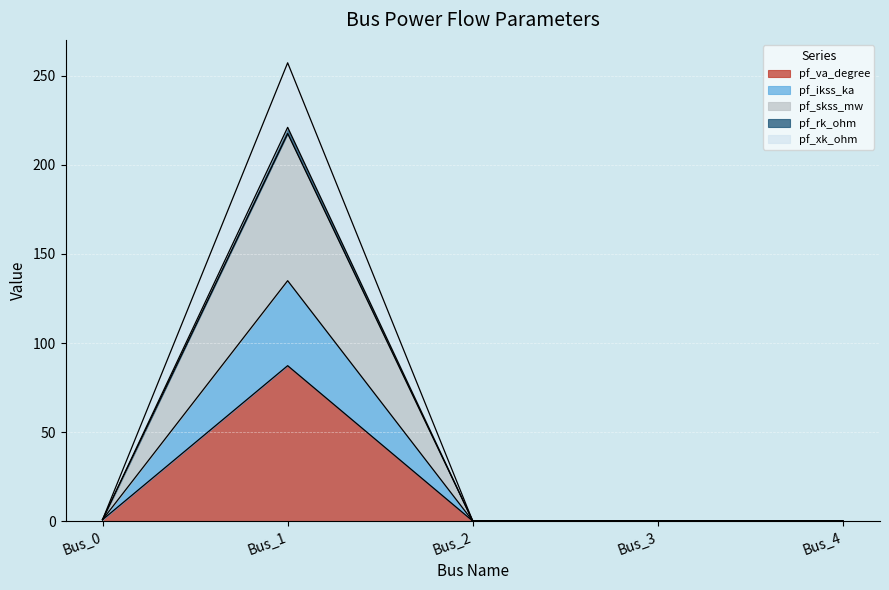

What is the difference between the pf_rk_ohm values at Bus_4 and Bus_0?

0.8